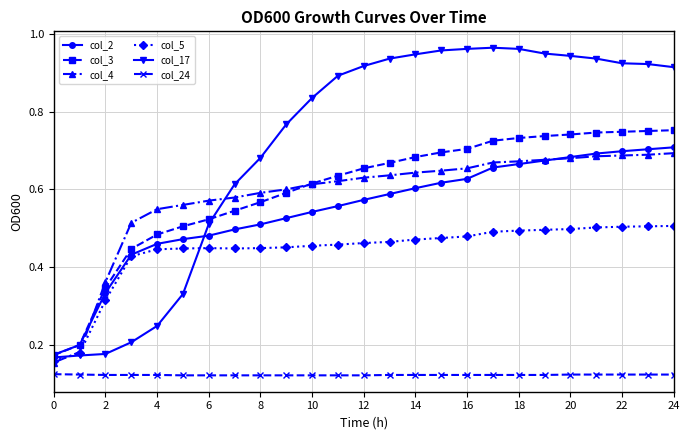

At how many categories does at least one series exceed 0?

25